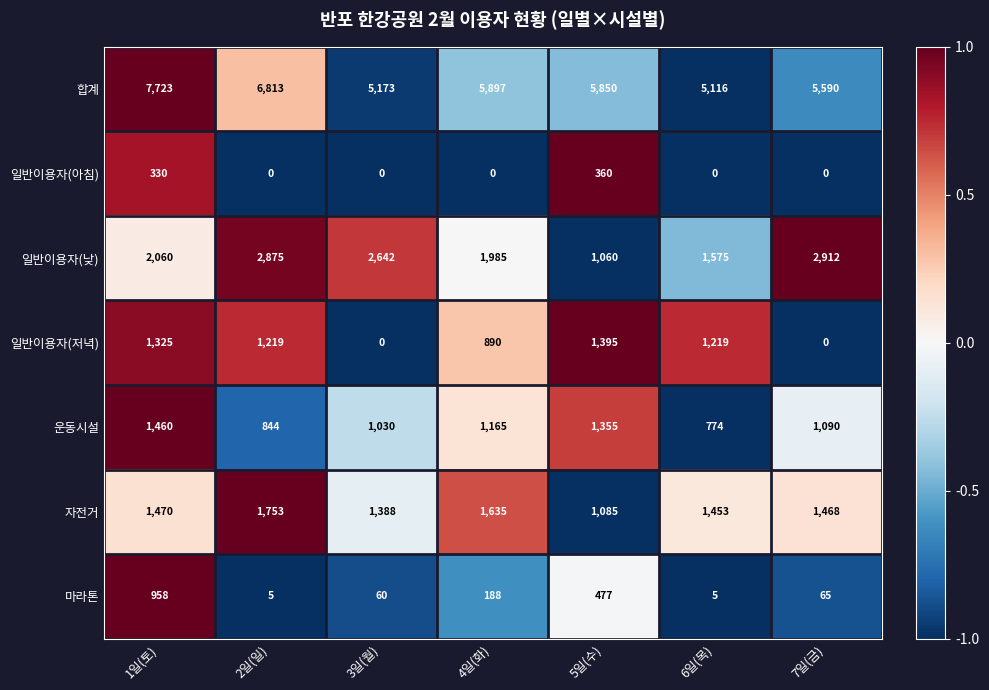

Rank the series by their maximum value, from lowest to highest.

일반이용자(아침), 마라톤, 일반이용자(저녁), 운동시설, 자전거, 일반이용자(낮), 합계